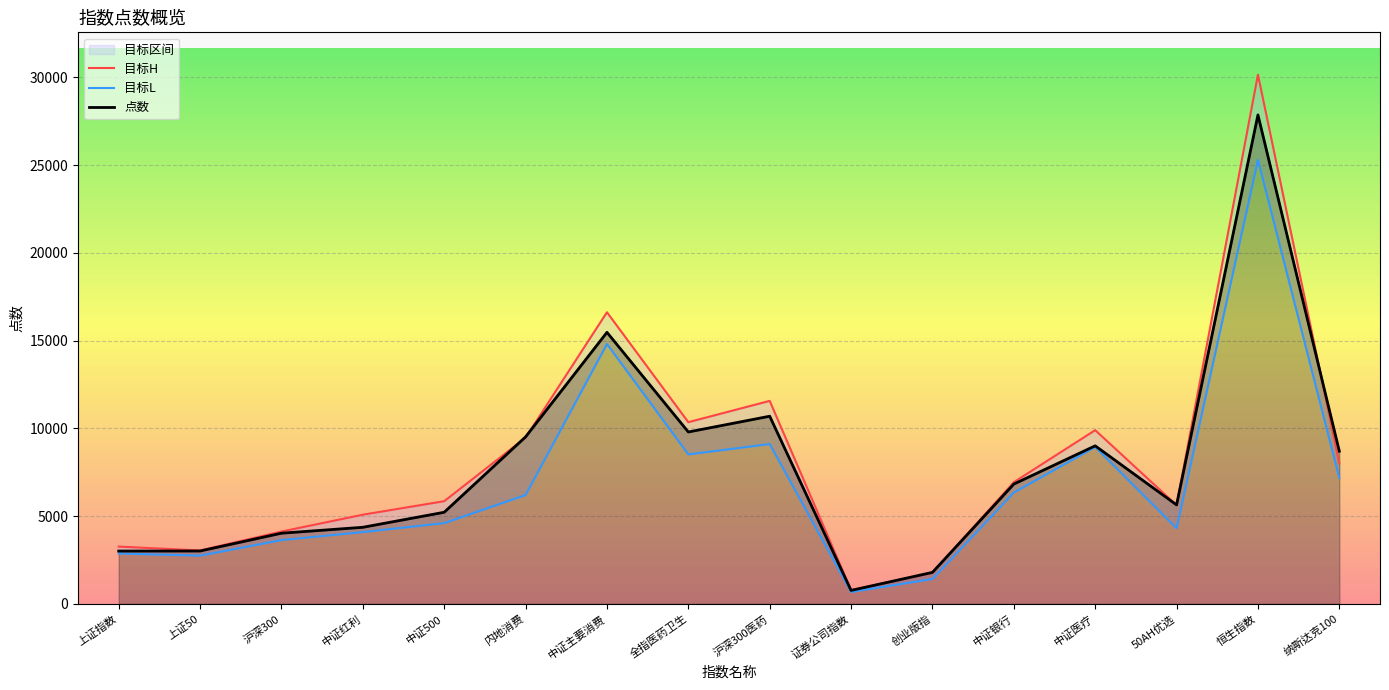

What is the difference between the 目标L values at 证券公司指数 and 创业版指?

739.0